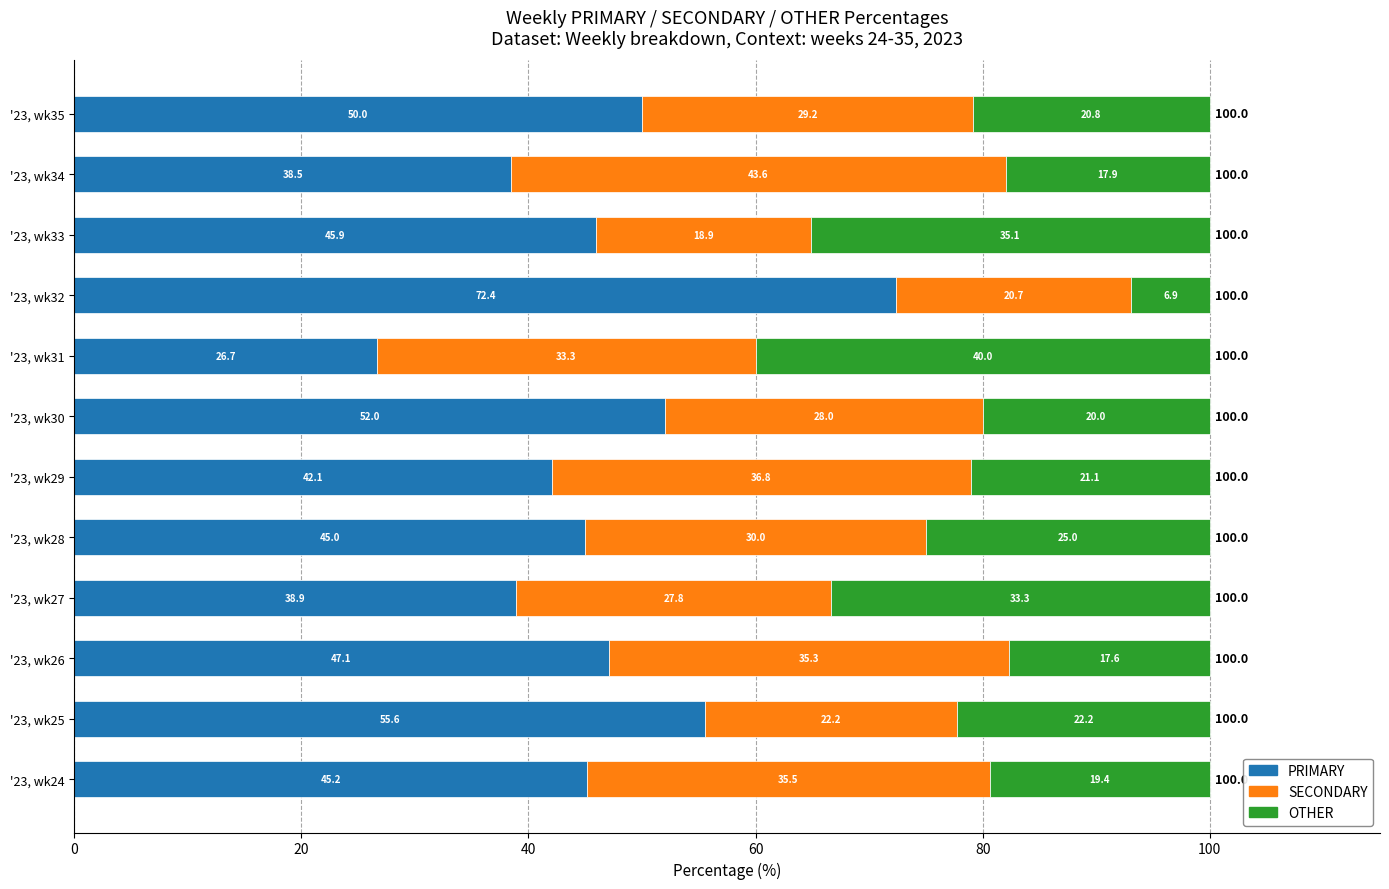

The value of PRIMARY at '23, wk35 is 50.0. True or false?

True